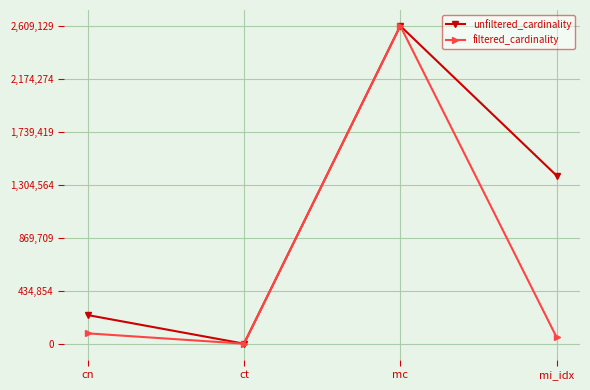

Reading left to right, transcribe all the data shown in this chart.

unfiltered_cardinality: 234997	4	2609129	1380035
filtered_cardinality: 84843	1	2609129	53649